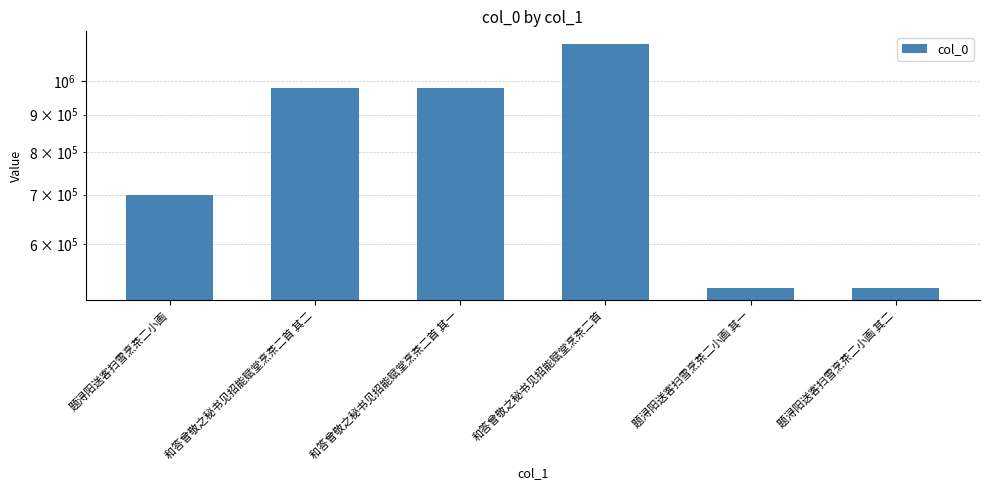

Rank the categories by value from lowest to highest.

题浔阳送客扫雪烹茶二小画 其一, 题浔阳送客扫雪烹茶二小画 其二, 题浔阳送客扫雪烹茶二小画, 和答曾敬之秘书见招能赋堂烹茶二首 其一, 和答曾敬之秘书见招能赋堂烹茶二首 其二, 和答曾敬之秘书见招能赋堂烹茶二首